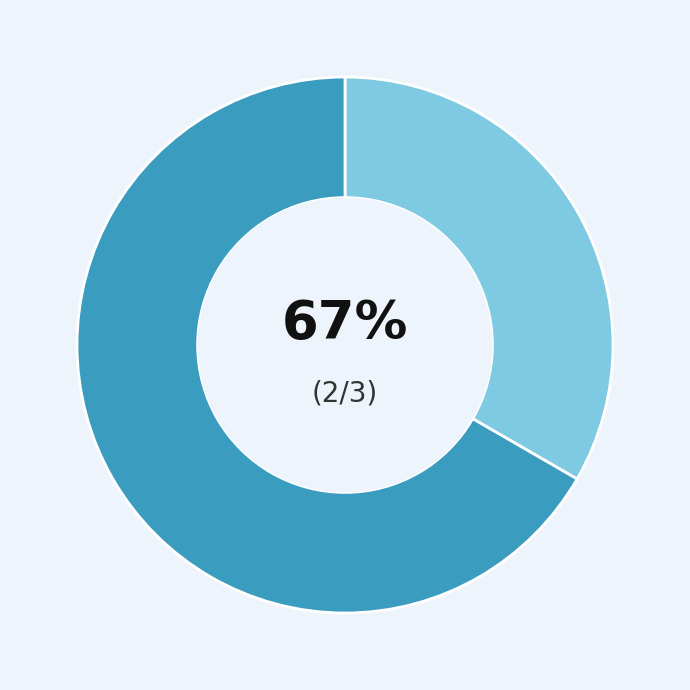

To the nearest percent, what portion does description represent?

67%